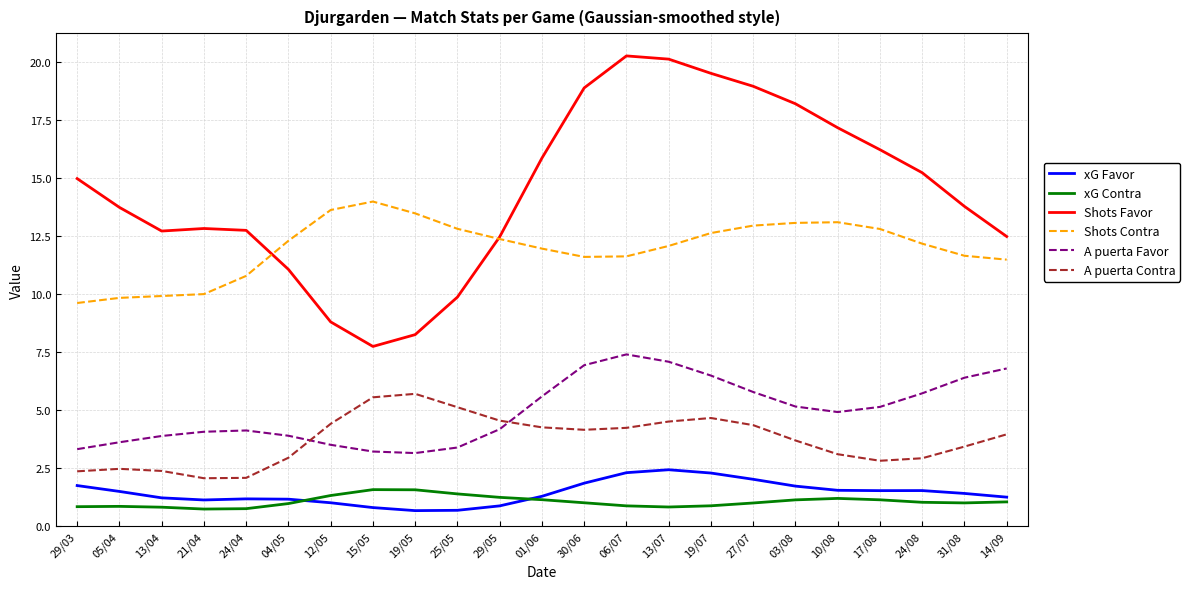

Which series has the largest total across all categories?

Shots Favor